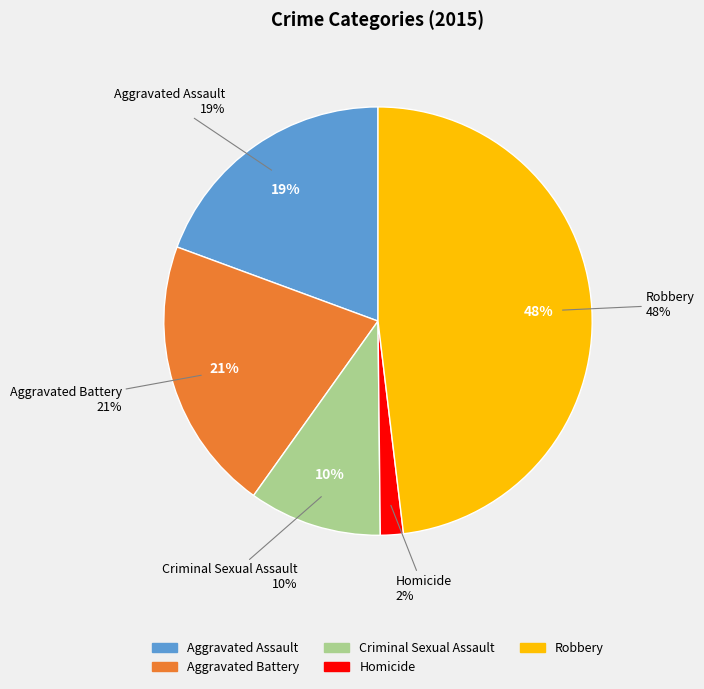

To the nearest percent, what is the average slice percentage?

20%